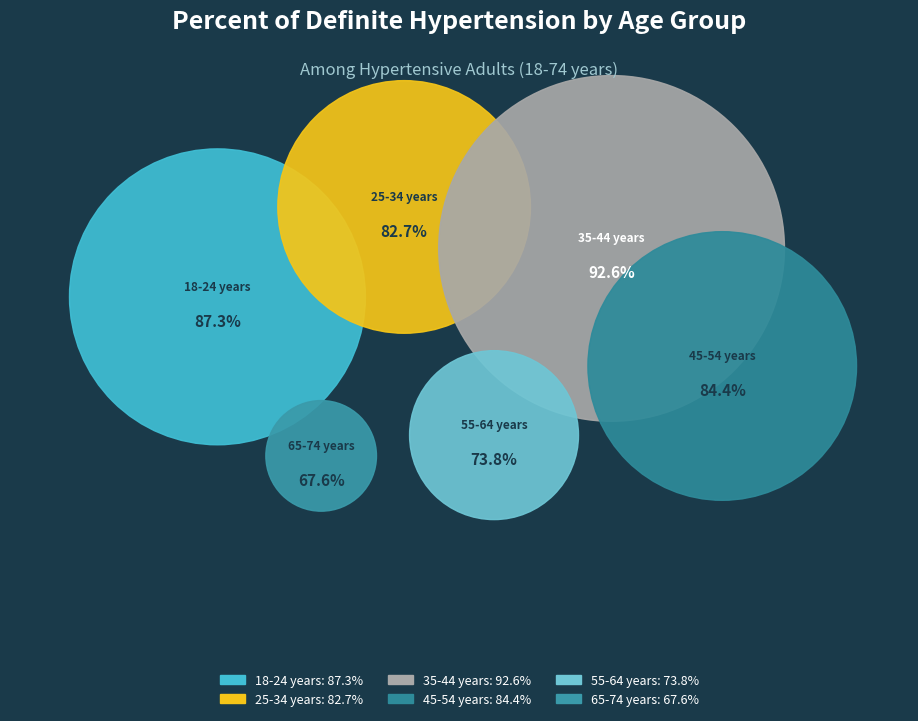

What portion of the pie excludes 18-24 years?

82.1%